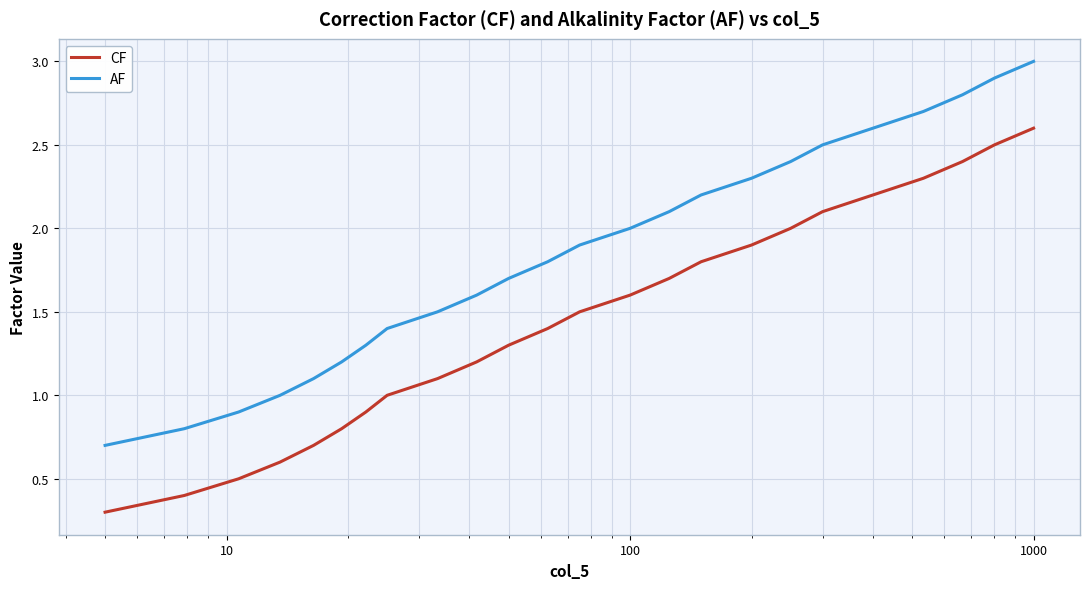

What is the difference between the maximum and minimum values in the CF series?

2.3